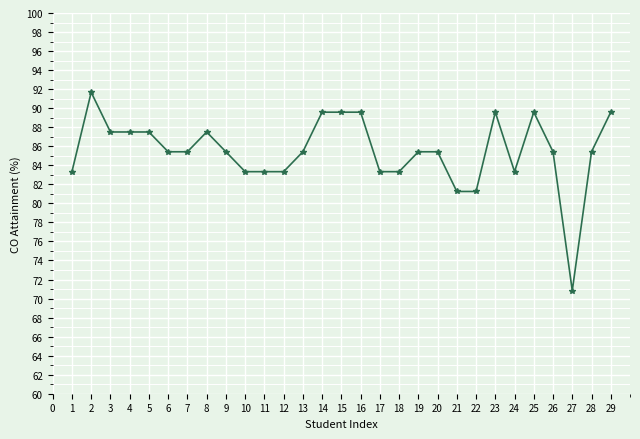

At which label does the data first exceed 85?

2